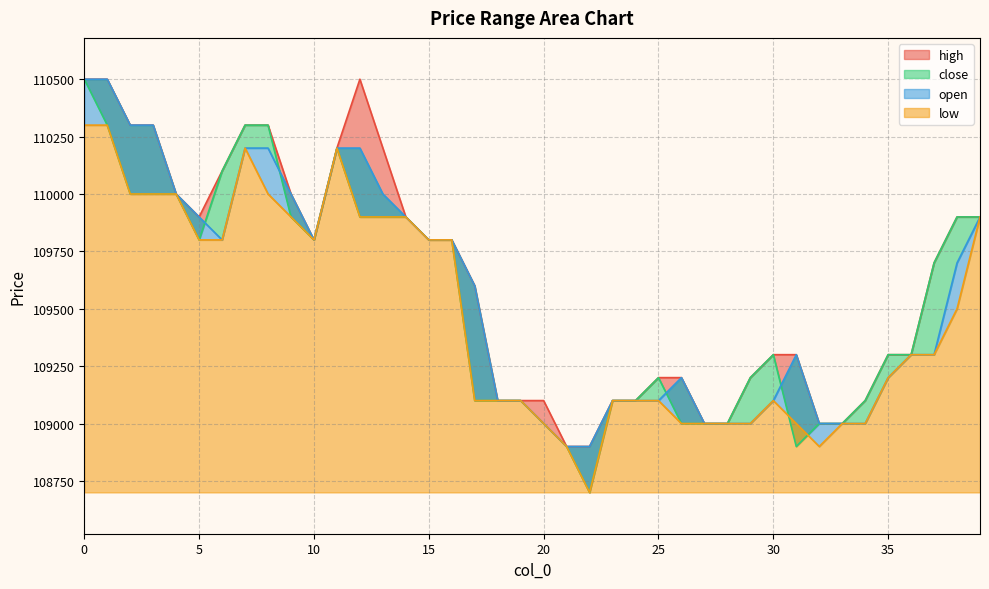

List the series in order of their peak value, lowest first.

low, high, close, open